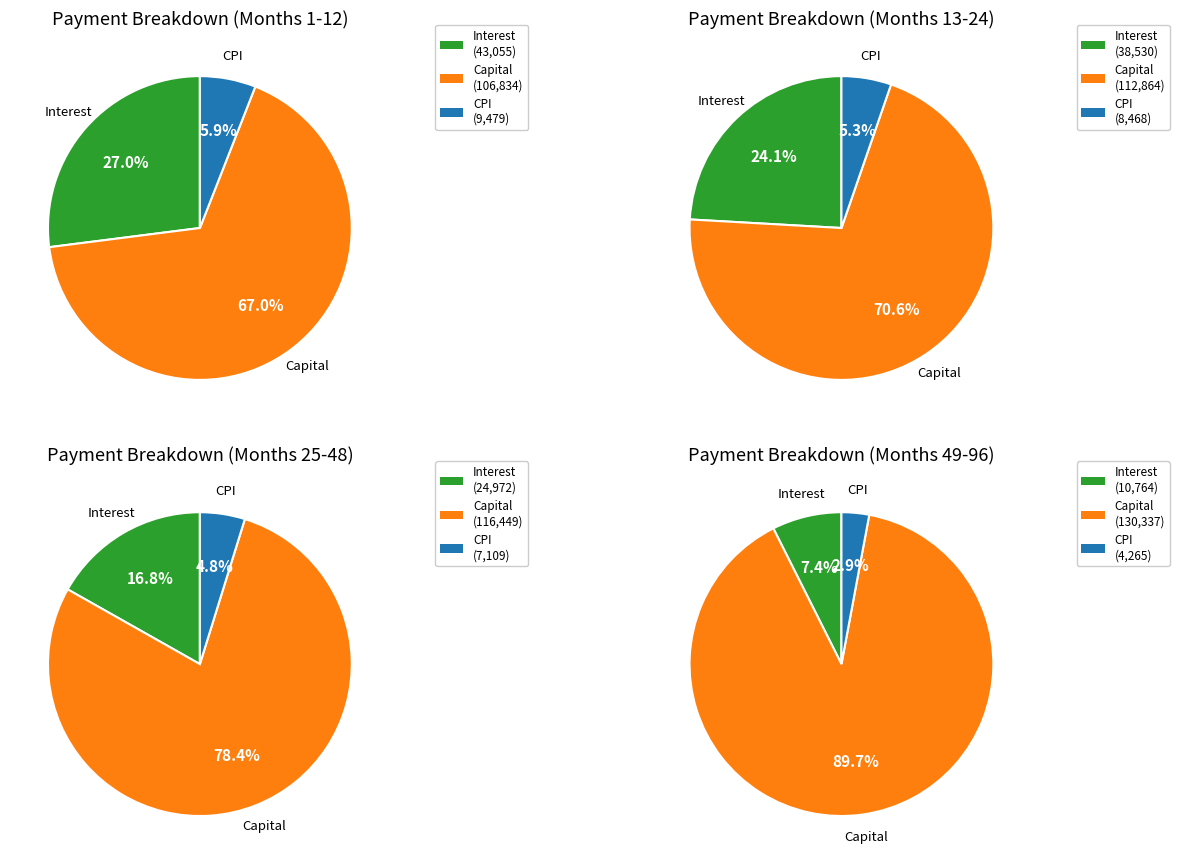

The Month 23 slice represents 1% of the pie. True or false?

False